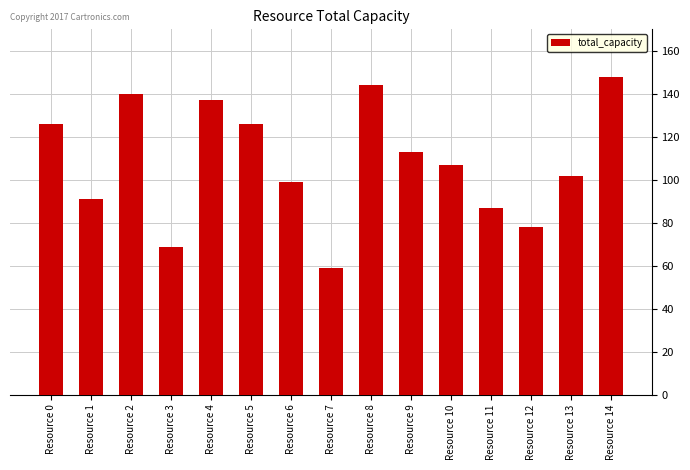

What is the difference between the values at Resource 7 and Resource 9?

54